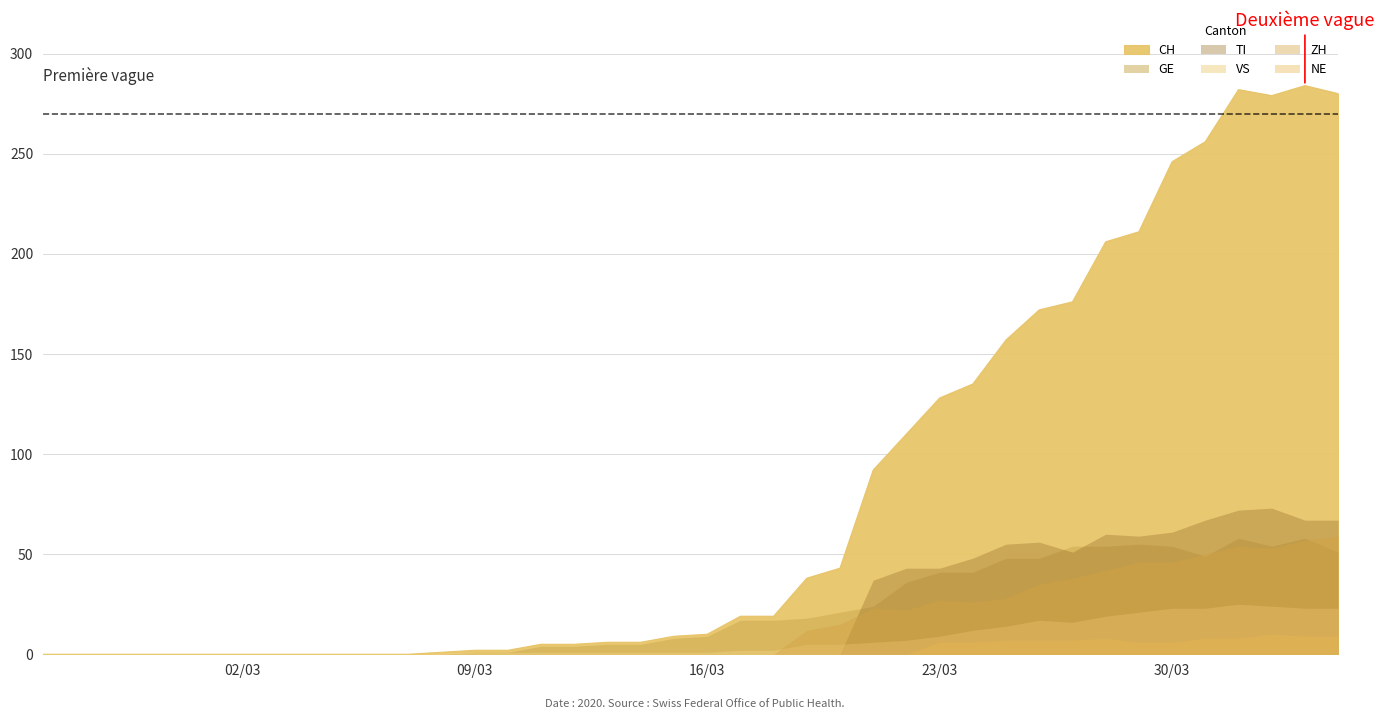

At 2020-03-29, list the series in order from largest to smallest.

CH, TI, GE, ZH, VS, NE